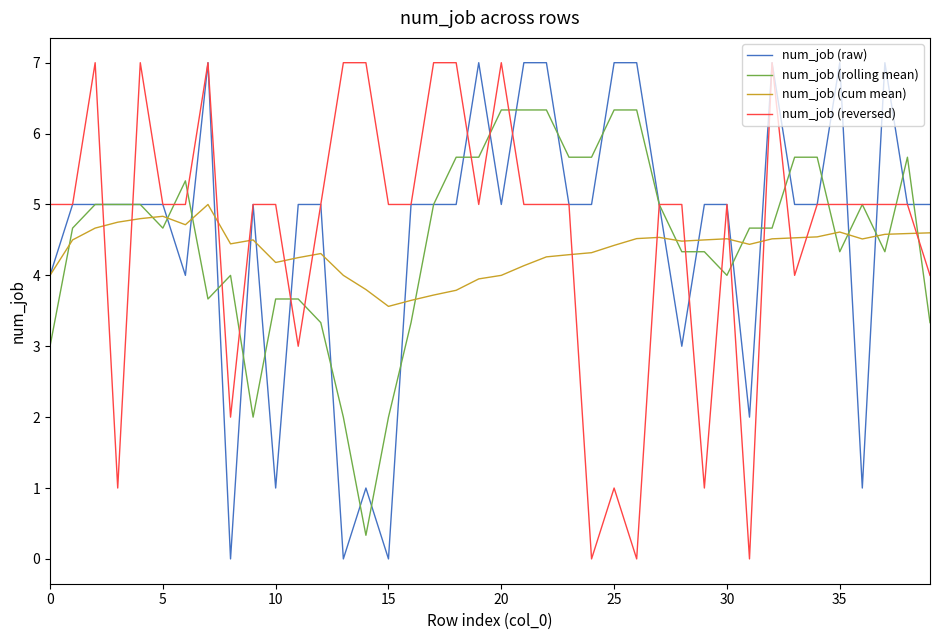

How many times do num_job (reversed) and num_job (cum mean) cross each other?

15